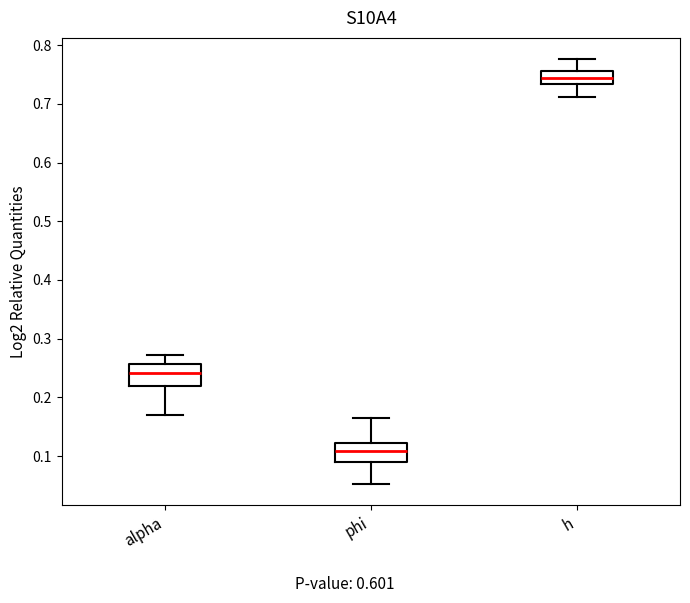

Reading left to right, read every box against the y-axis: the position of its median line, the range the box covers, and the ends of its whiskers. The values are not printed on the chart, so give them approximately, as read against the axis.

alpha: median 0.24, box 0.22 to 0.26, whiskers 0.17 to 0.27
phi: median 0.11, box 0.09 to 0.12, whiskers 0.05 to 0.17
h: median 0.74, box 0.73 to 0.76, whiskers 0.71 to 0.78